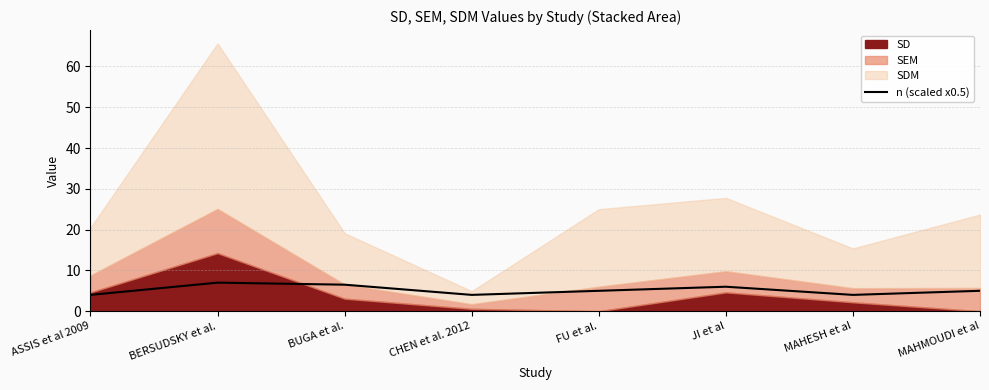

Is it true that the value at BERSUDSKY et al. is 12.1?

False